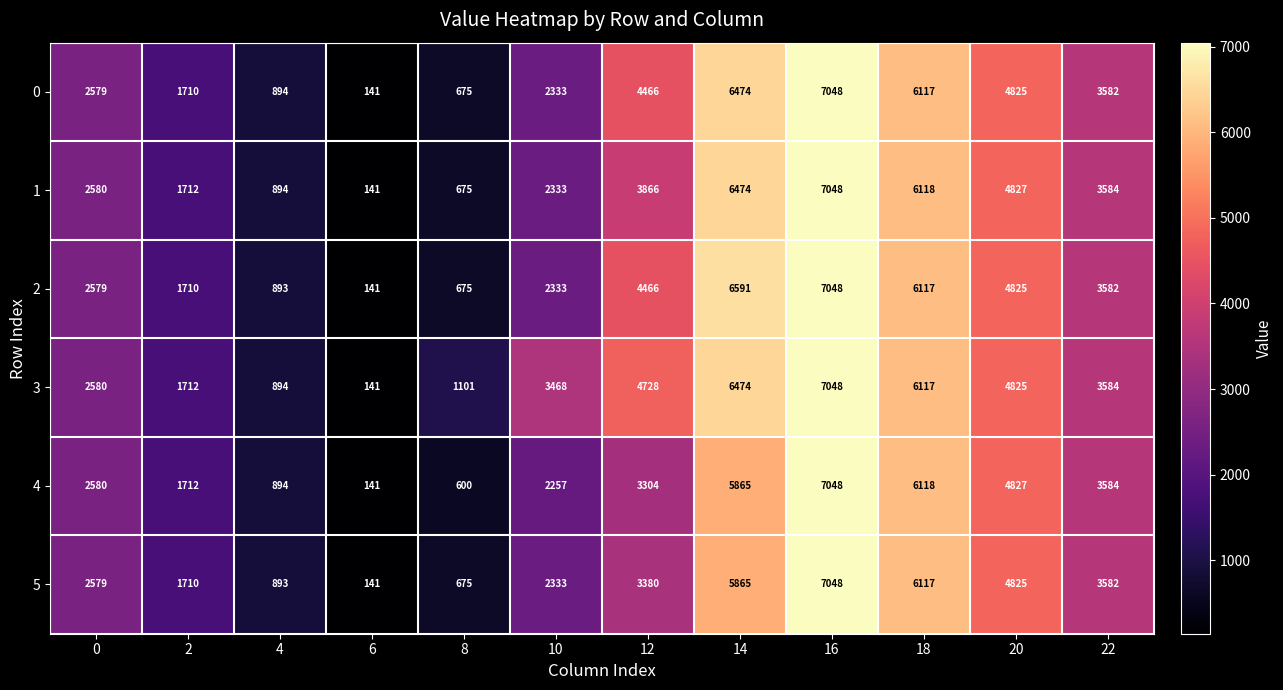

At which label is 3 closest to 3594?

22